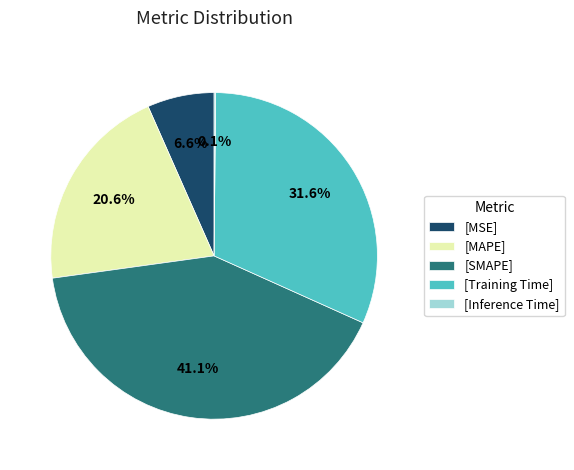

What is the total percentage of [MAPE] and [MSE]?

27.2%